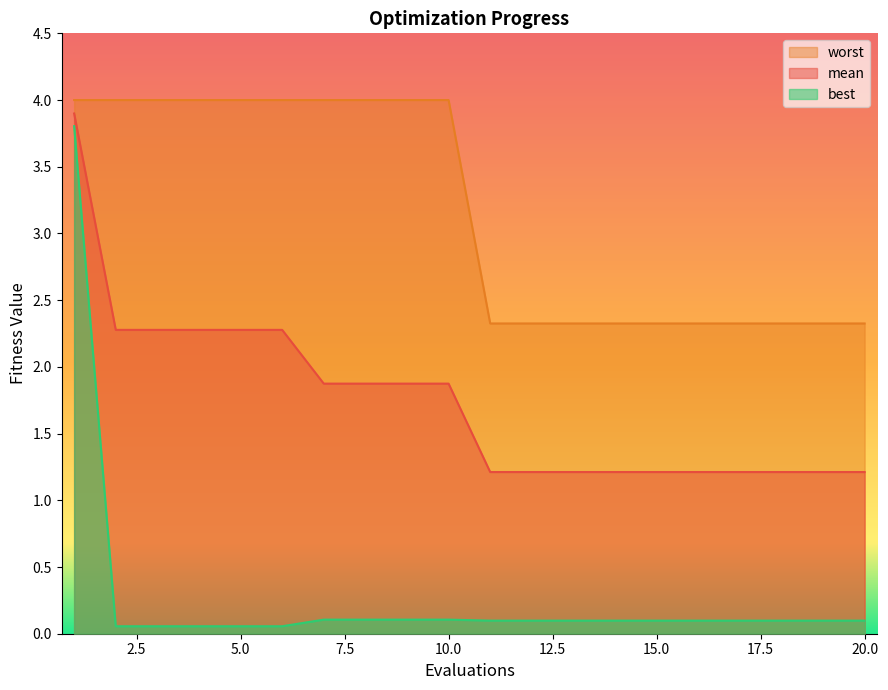

Count the number of categories in the chart.

20